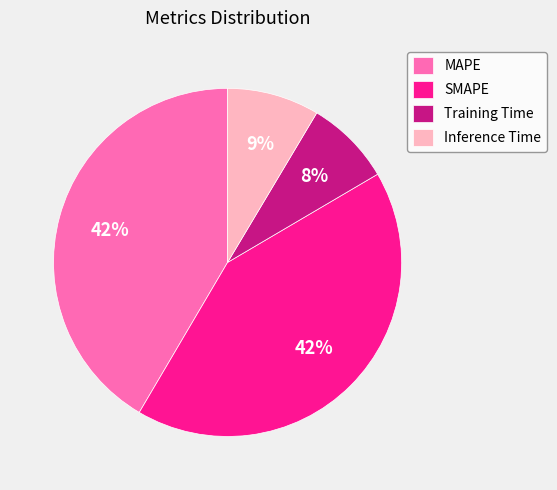

Is there a majority slice in this chart?

No